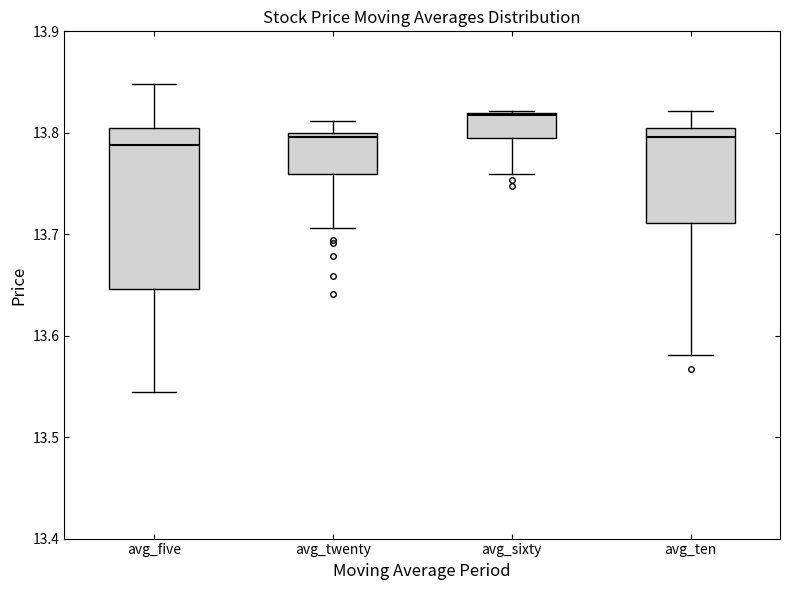

Reading left to right, read every box against the y-axis: the position of its median line, the range the box covers, and the ends of its whiskers. The values are not printed on the chart, so give them approximately, as read against the axis.

avg_five: median 13.79, box 13.65 to 13.81, whiskers 13.54 to 13.85
avg_twenty: median 13.80 (just below the box's upper edge), box 13.76 to 13.80, whiskers 13.71 to 13.81
avg_sixty: median 13.82, box 13.79 to 13.82, whiskers 13.76 to 13.82
avg_ten: median 13.80, box 13.71 to 13.81, whiskers 13.58 to 13.82